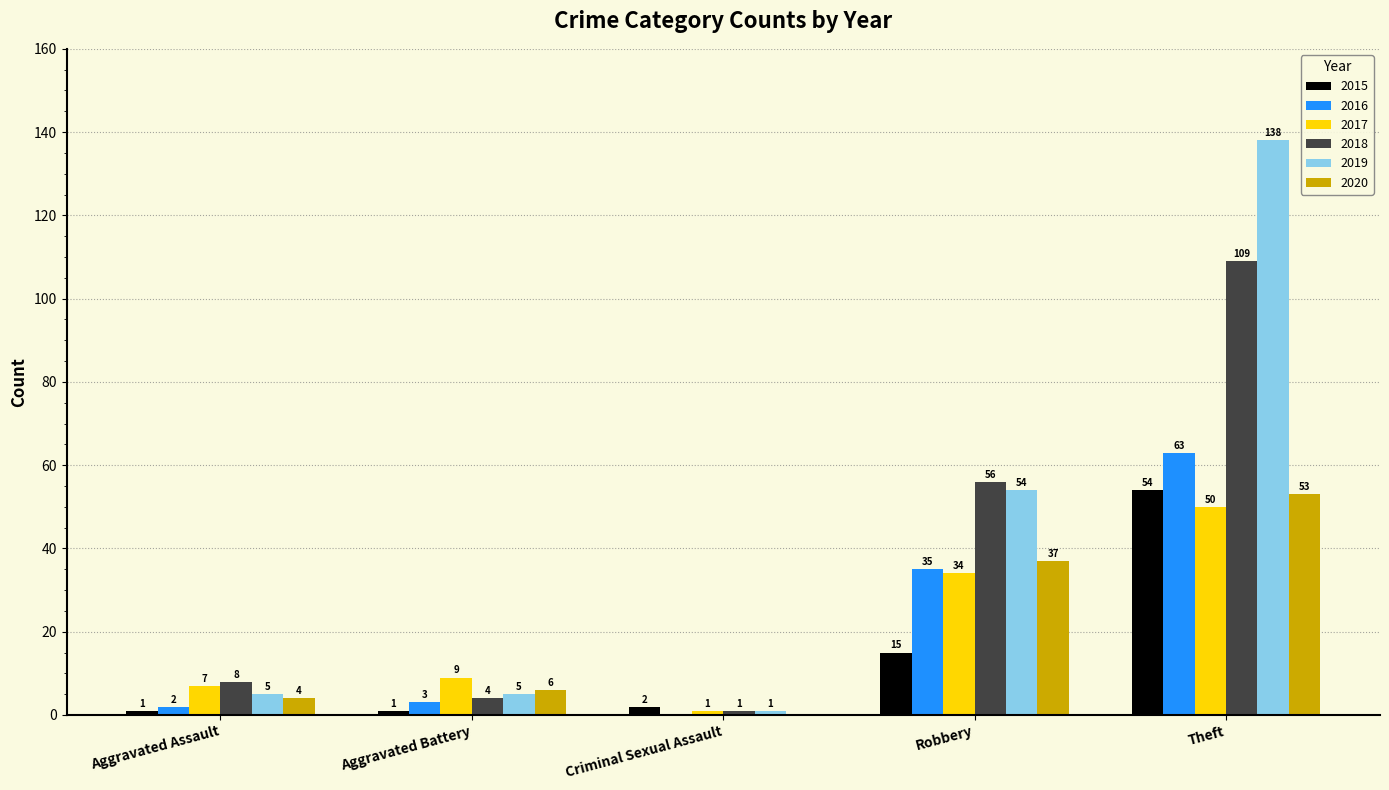

What is the sum of all 2015 values?

73